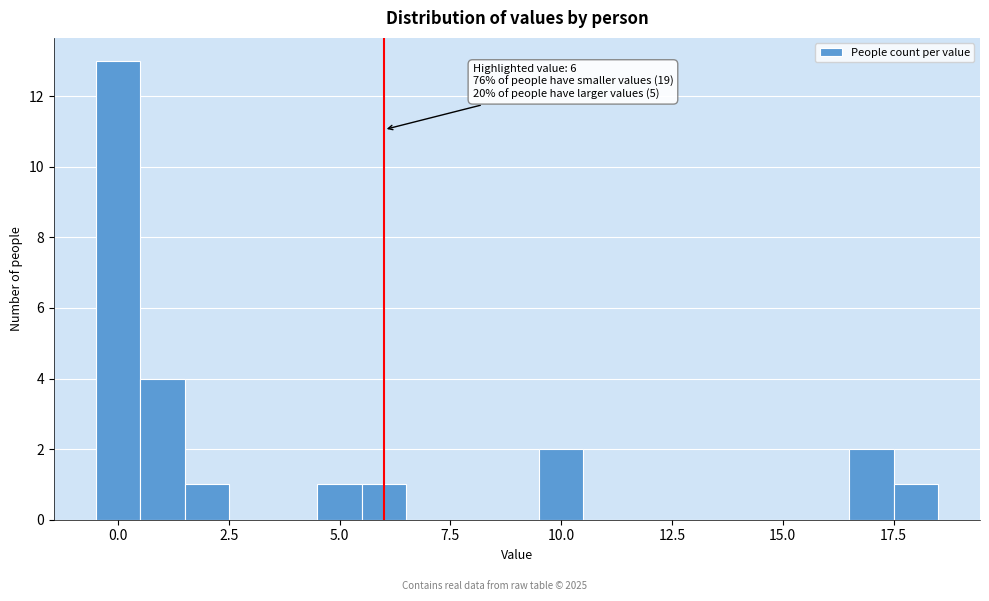

Read against the x-axis, roughly where is the centre of the tallest bar?

0.0